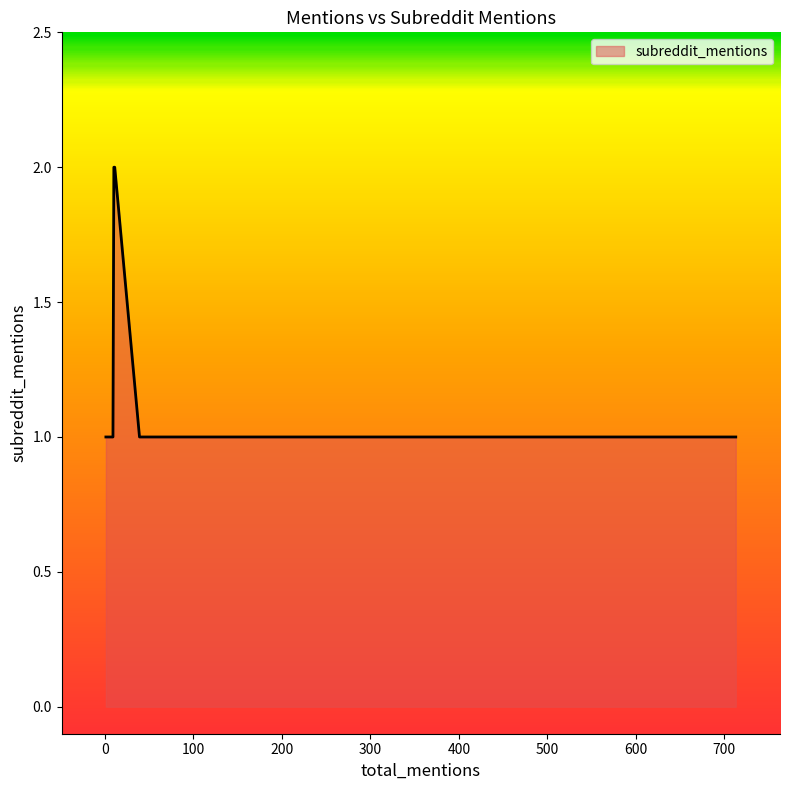

What is the sum of all values?

9